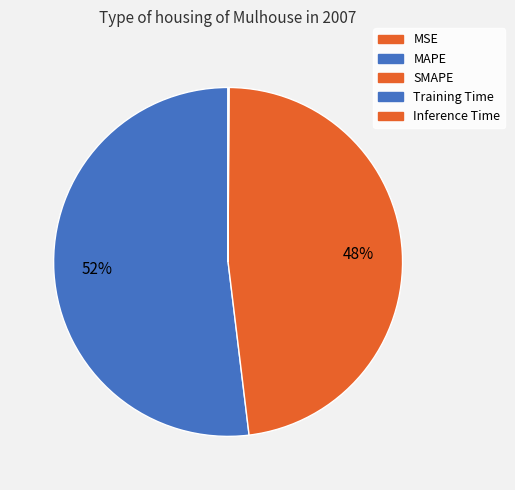

Count the number of slices in the pie.

5